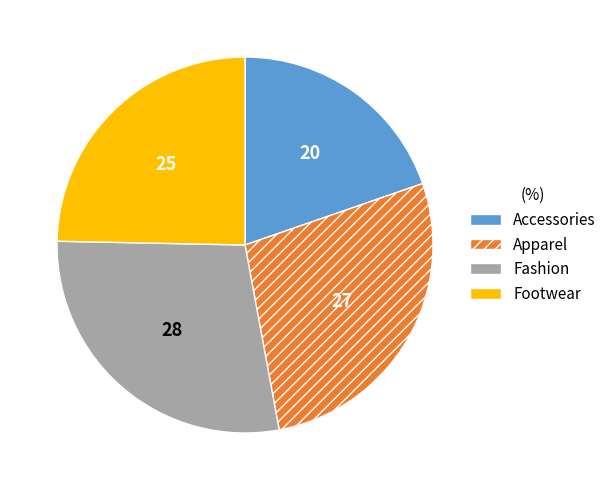

Rank the categories by value from lowest to highest.

Accessories, Footwear, Apparel, Fashion